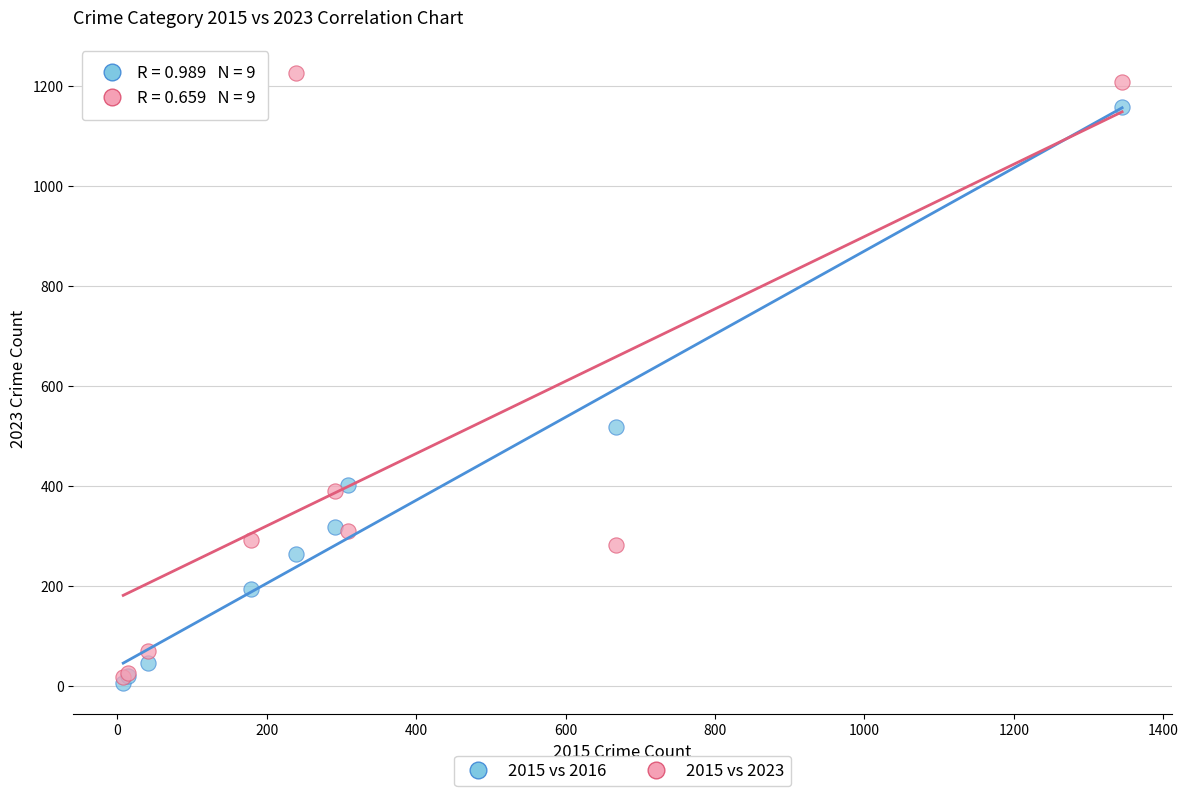

Which series contains the lowest Y value?

2015 vs 2016